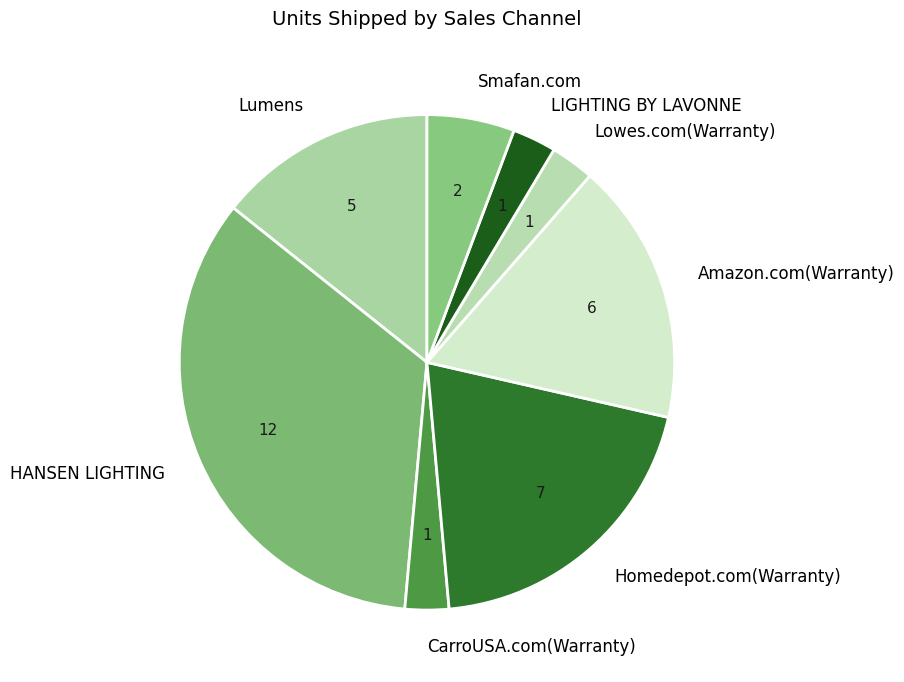

Do Smafan.com and LIGHTING BY LAVONNE together represent more than half of the pie?

No